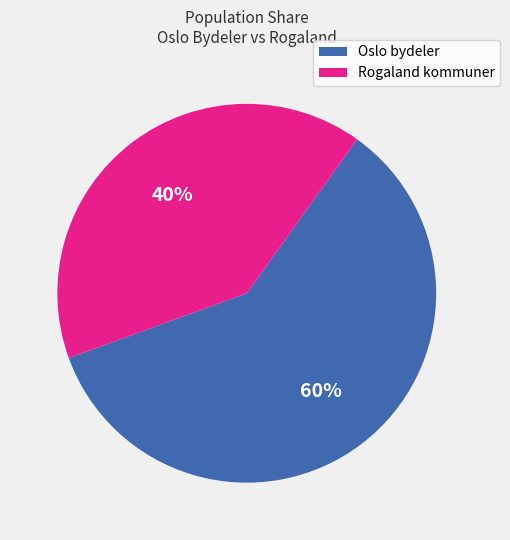

Does any single category account for the majority?

Yes